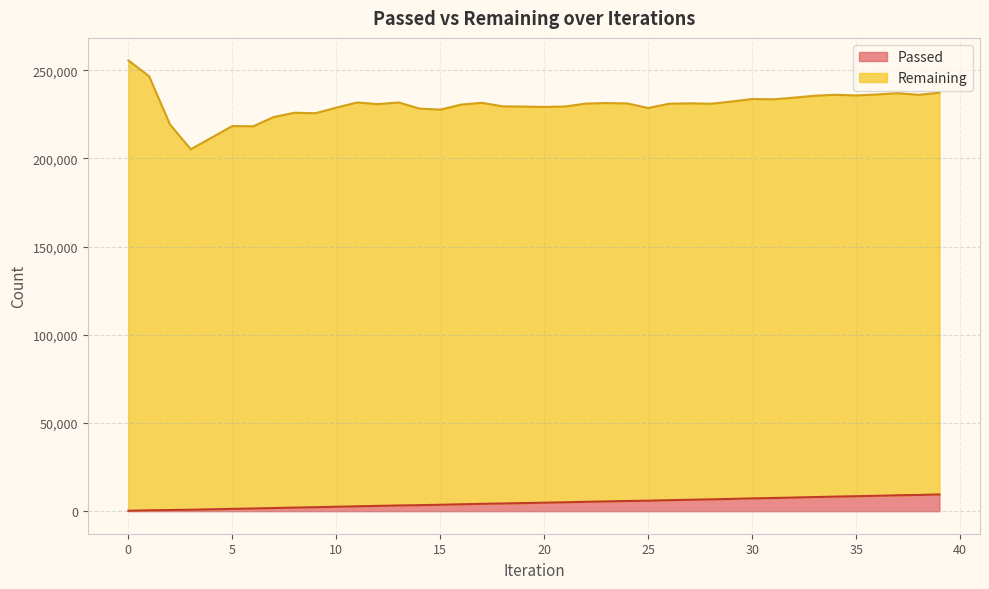

Does the chart display data point markers on the line(s)?

No